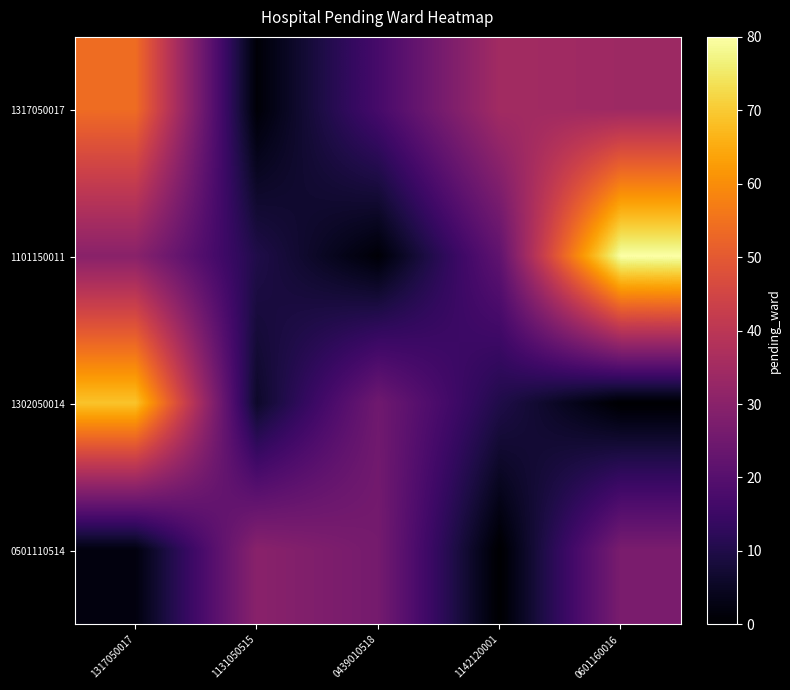

Which label corresponds to the smallest value in the chart?

0601160016